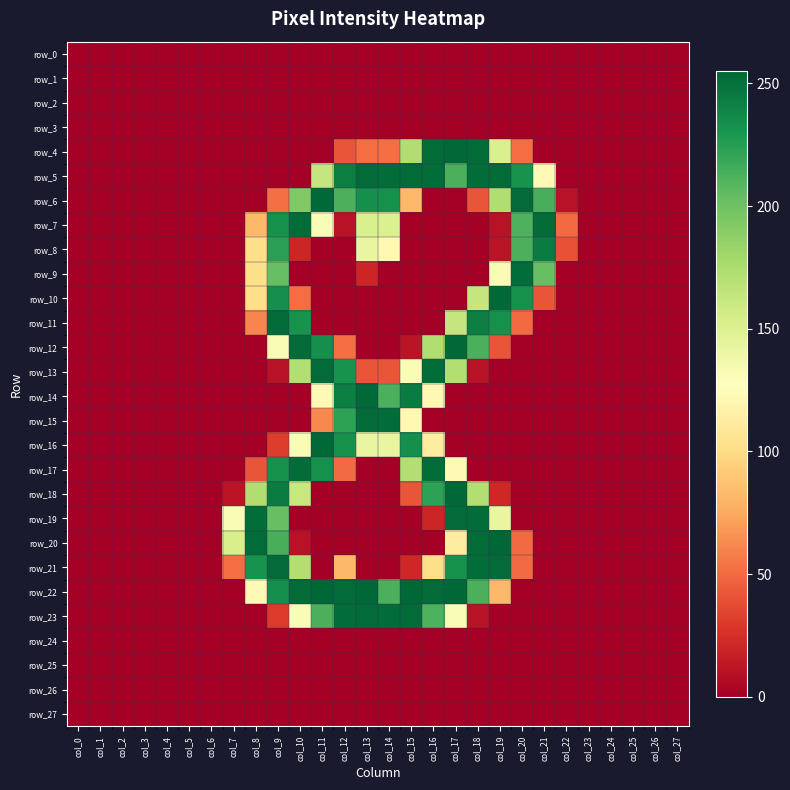

At which label is row_27 closest to 0?

col_0